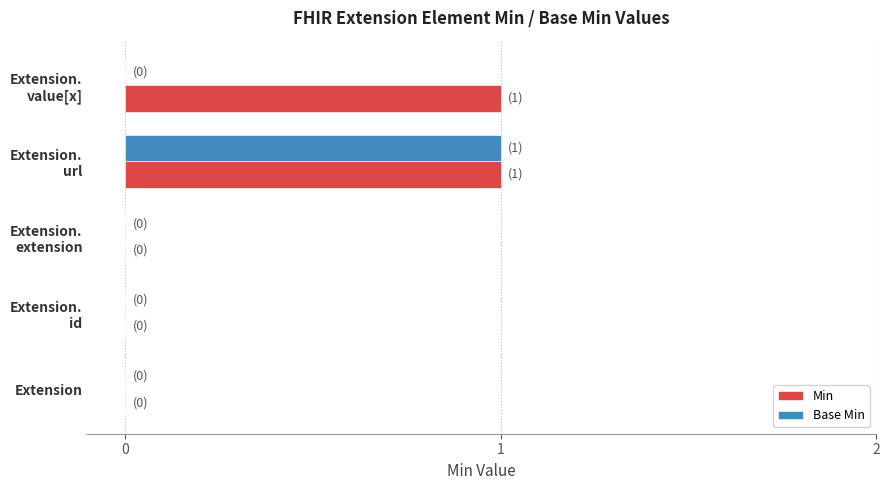

Which series has the largest total across all categories?

Min